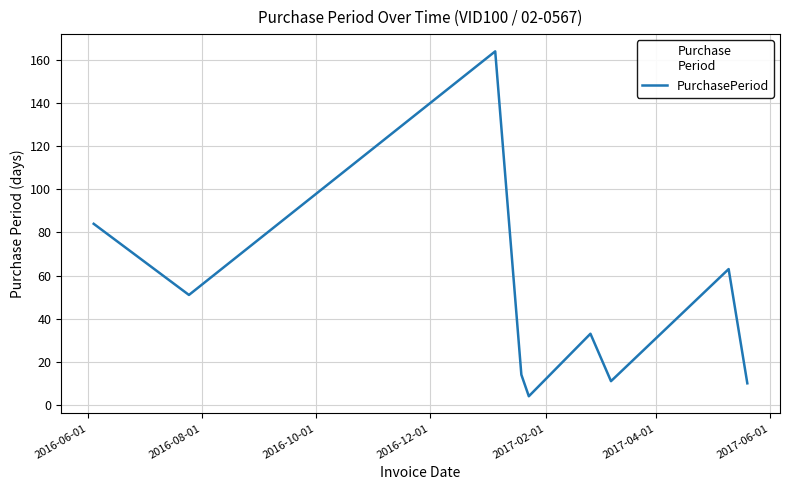

What is the greatest value displayed?

164